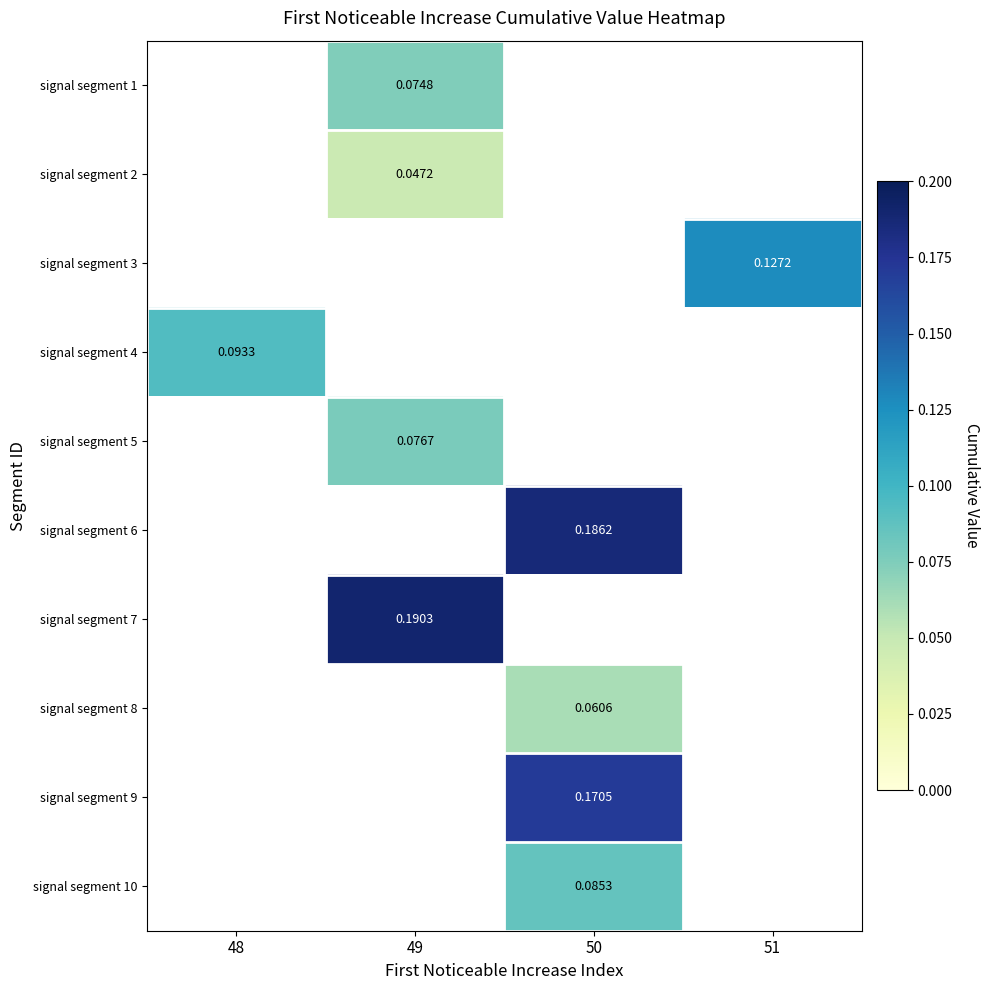

True or false: signal segment 4 has a value of 0.0 at 48.

False